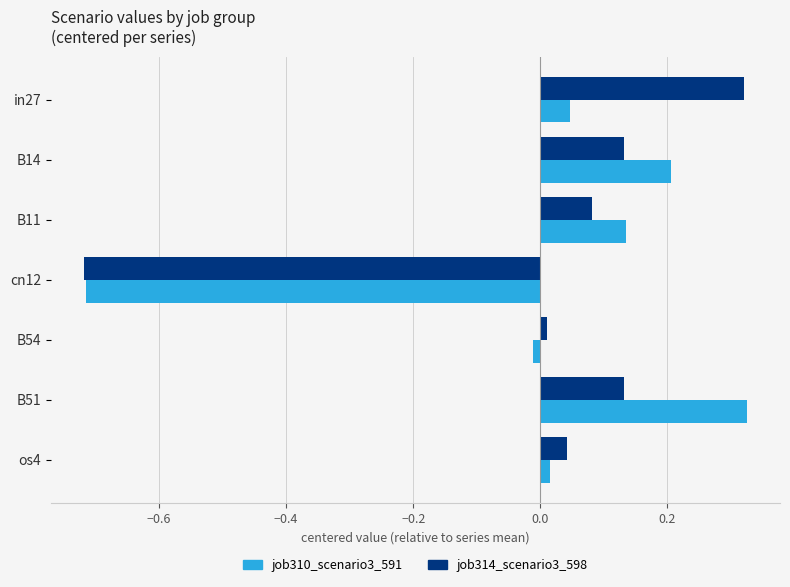

Count the number of categories in the chart.

7